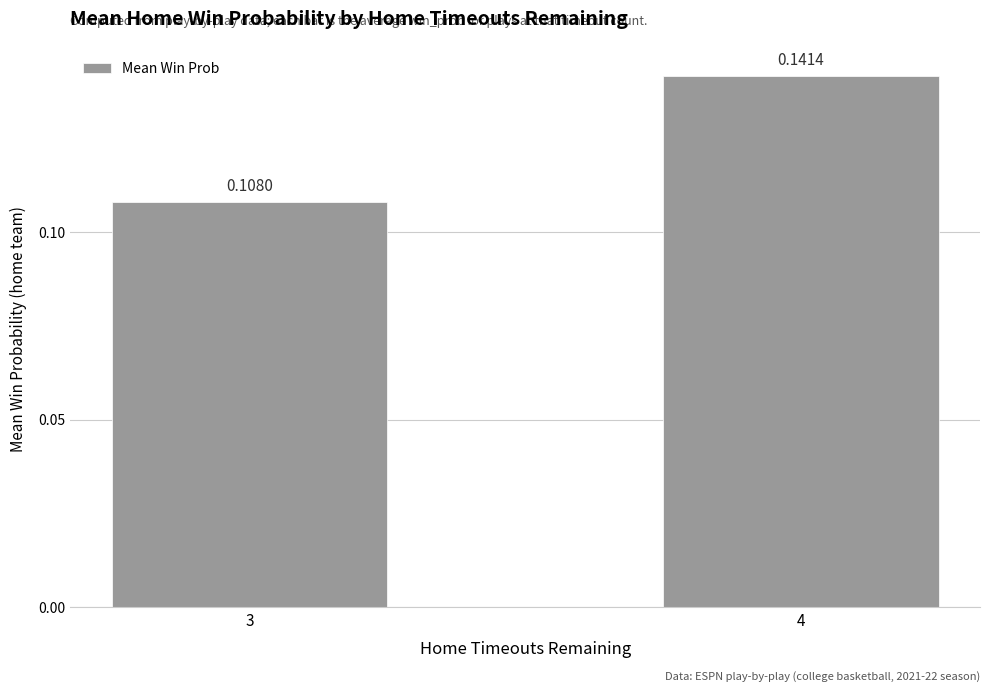

True or false: the data shows 0.2 at 3.

False